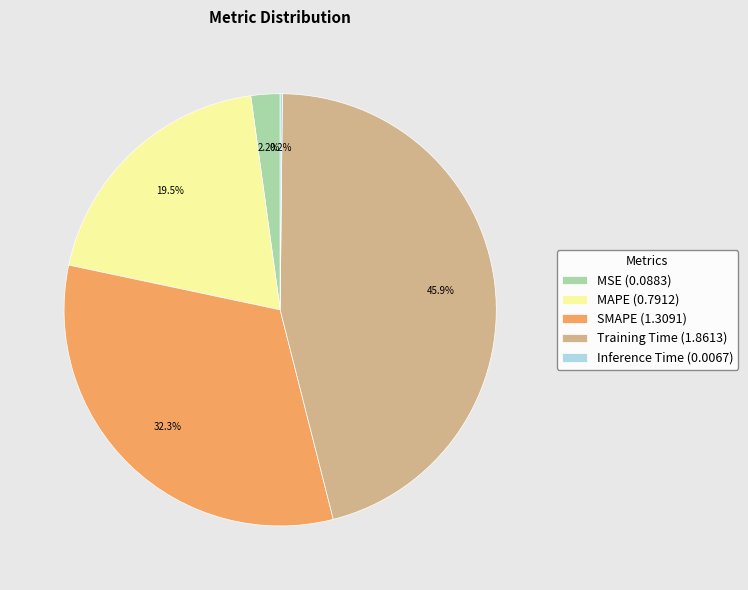

What percentage is NOT represented by MAPE?

80.5%